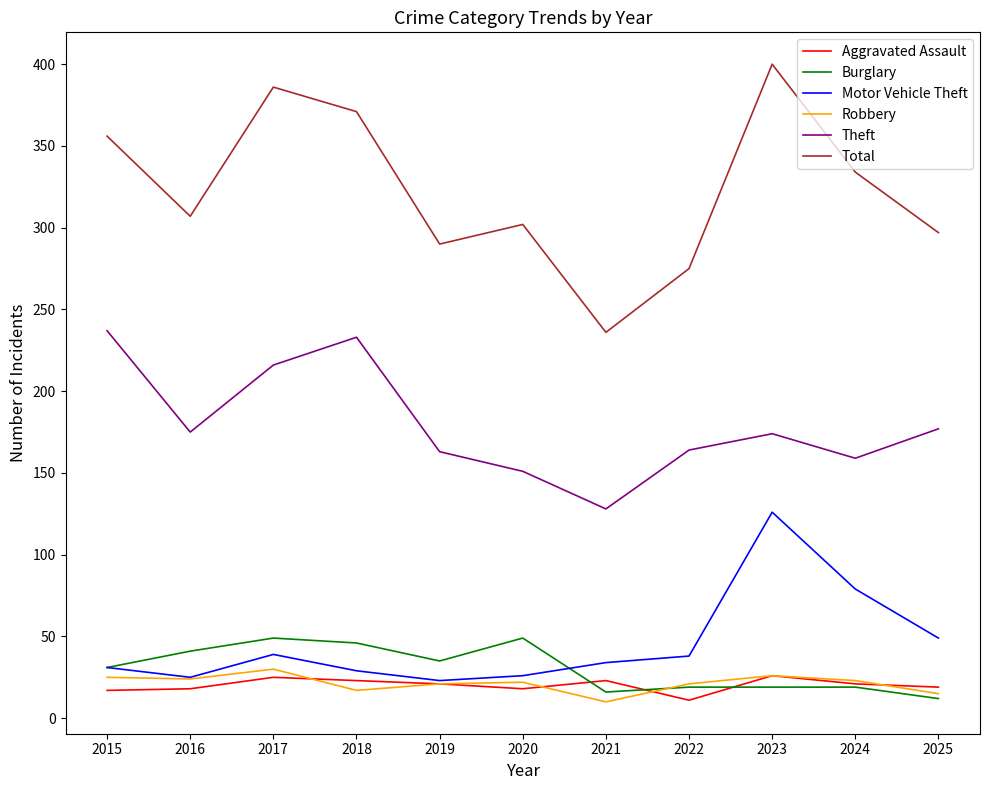

True or false: Total and Theft intersect in this chart.

False